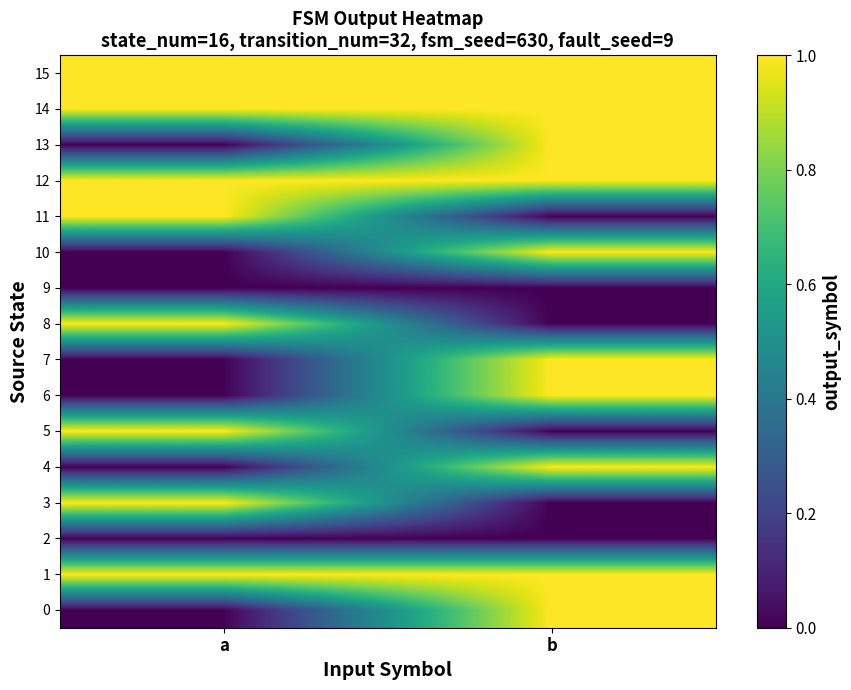

What is the total value across all series at b?

10